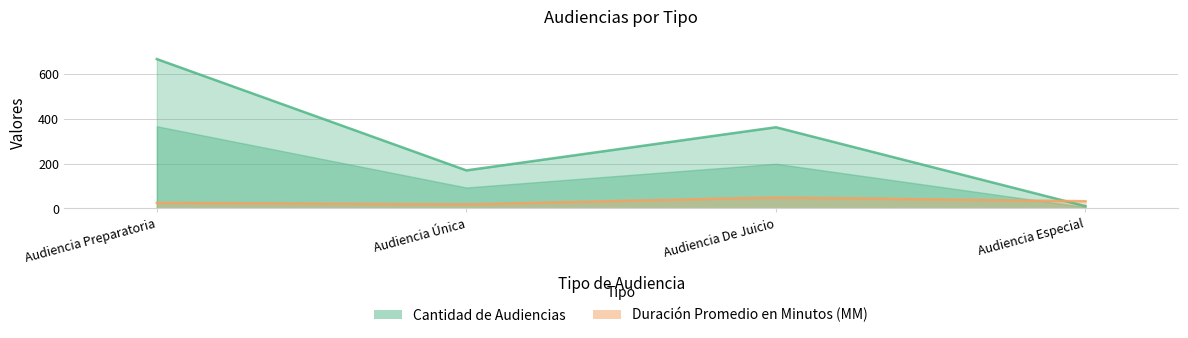

True or false: Cantidad de Audiencias and Duración Promedio en Minutos (MM) intersect in this chart.

True